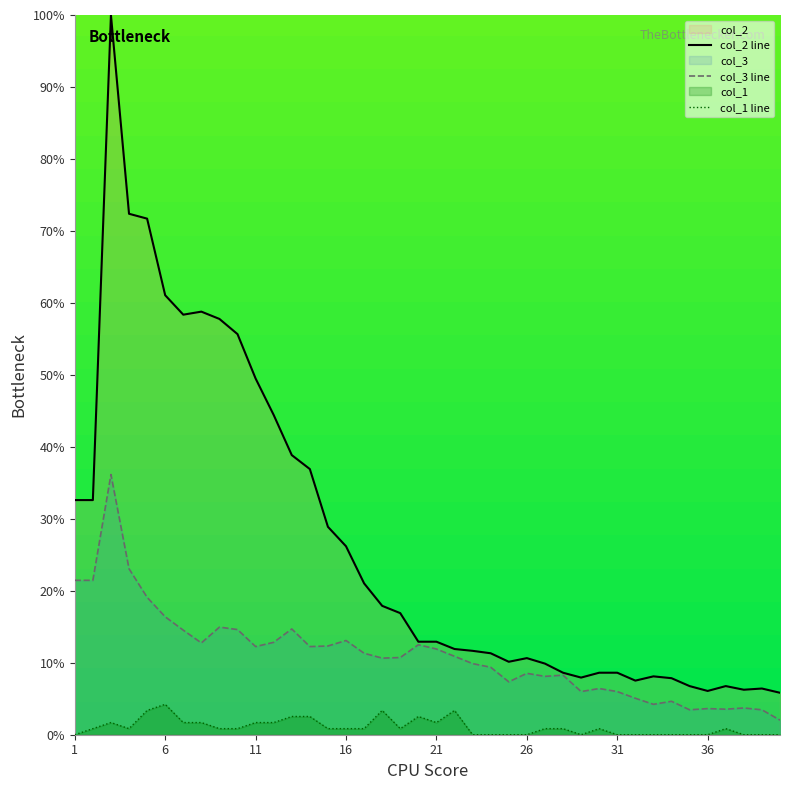

True or false: col_1 line and col_2 line intersect in this chart.

False